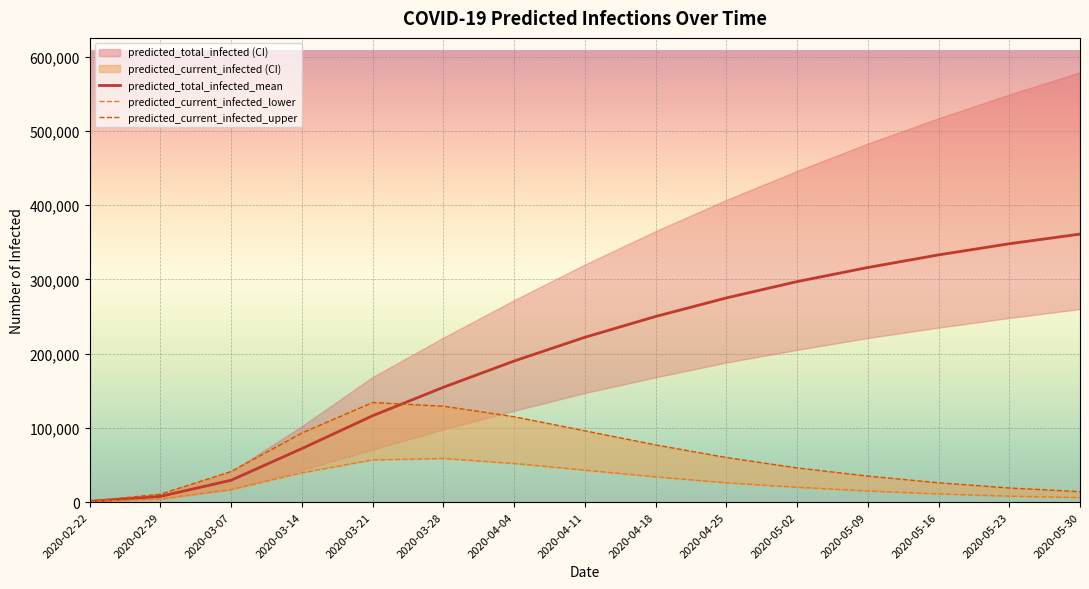

Is the value of predicted_current_infected_upper at 2020-03-07 greater than the value of predicted_total_infected_mean at 2020-05-16?

No